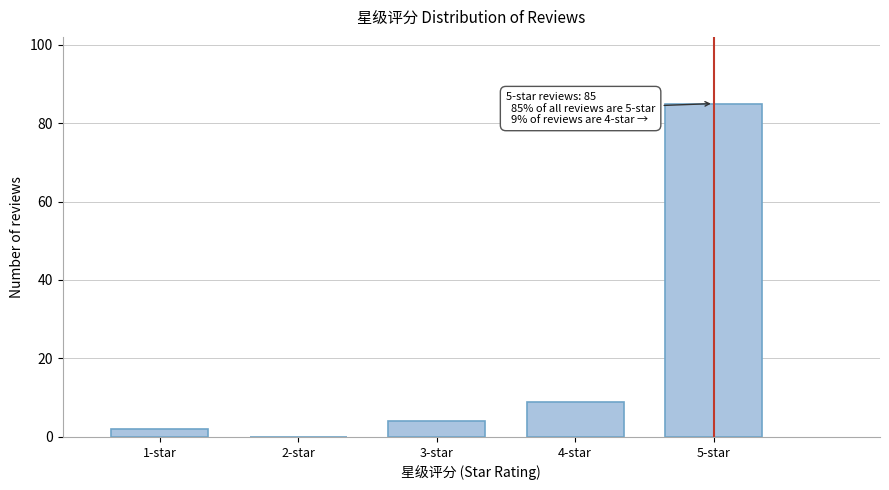

Reading left to right, list all the values displayed in this chart.

1-star=2	2-star=0	3-star=4	4-star=9	5-star=85